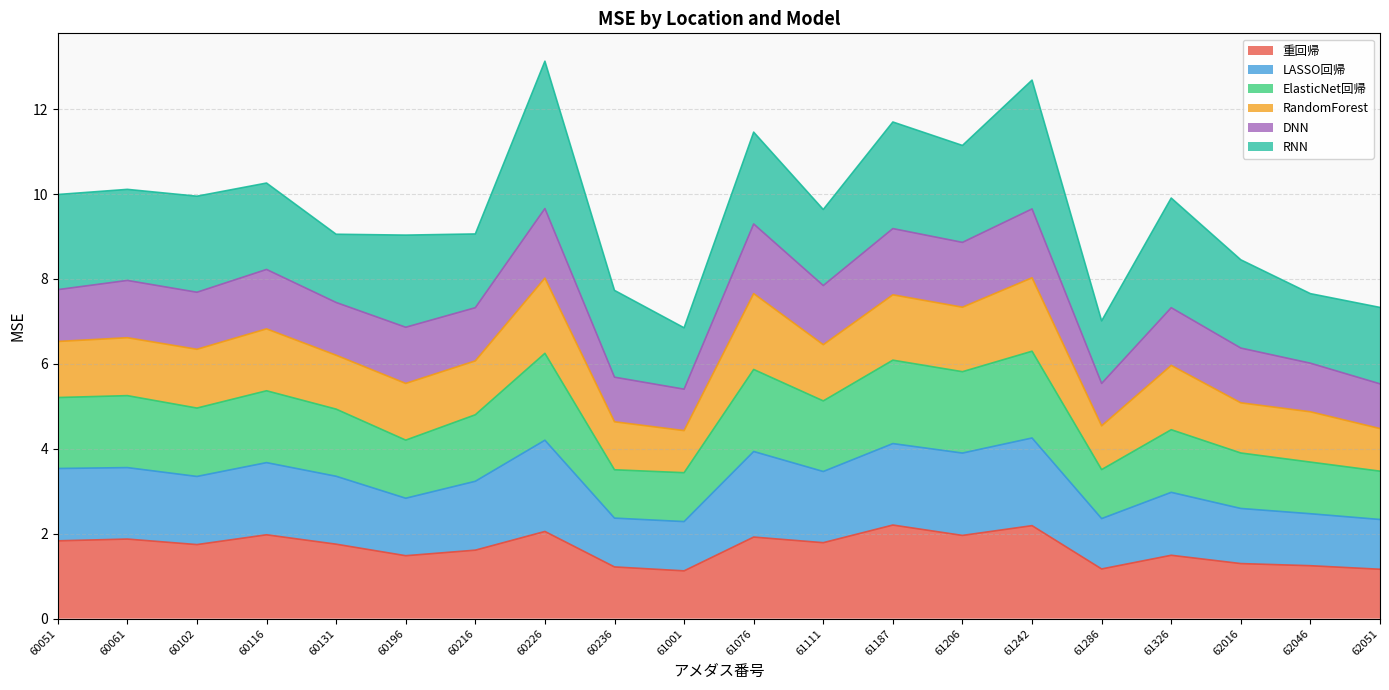

Read the 重回帰 value at 61242.

2.2